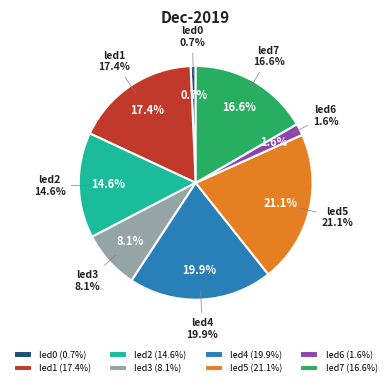

Which has a higher value, led3 or led0?

led3